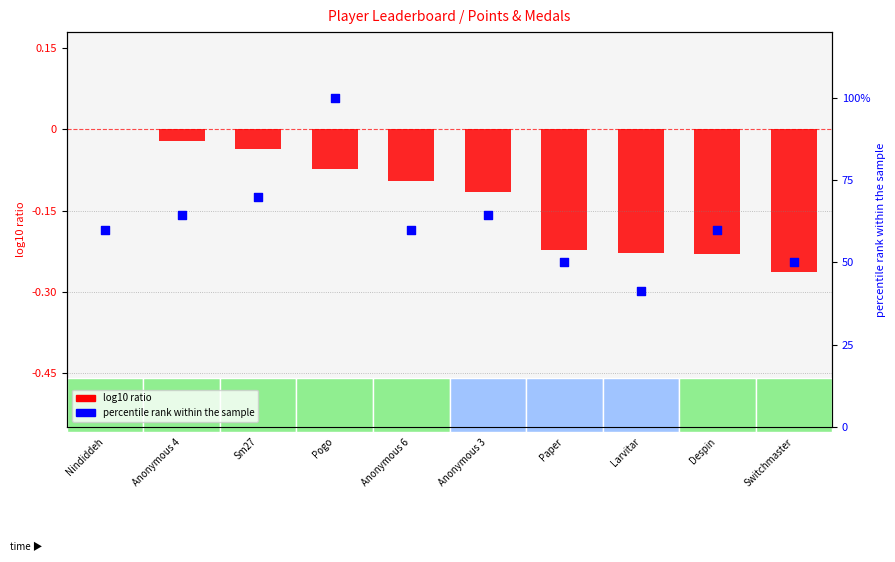

At which category is the sum across all series the highest?

Pogo